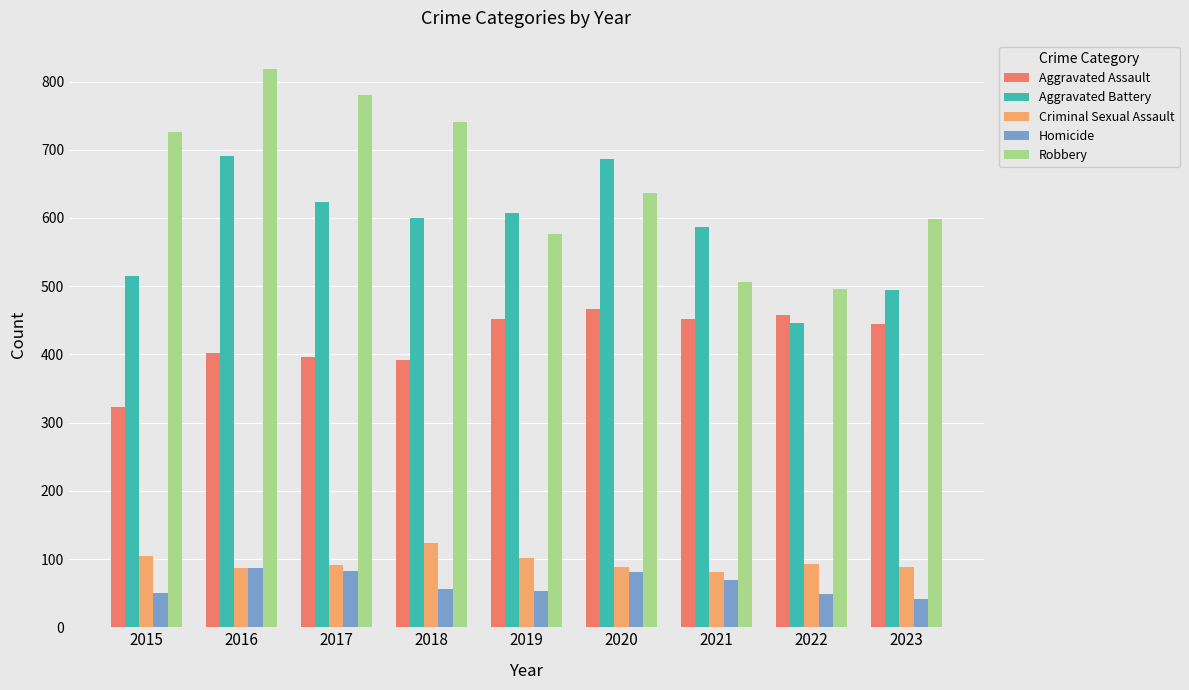

Rank the series by their maximum value, from highest to lowest.

Robbery, Aggravated Battery, Aggravated Assault, Criminal Sexual Assault, Homicide